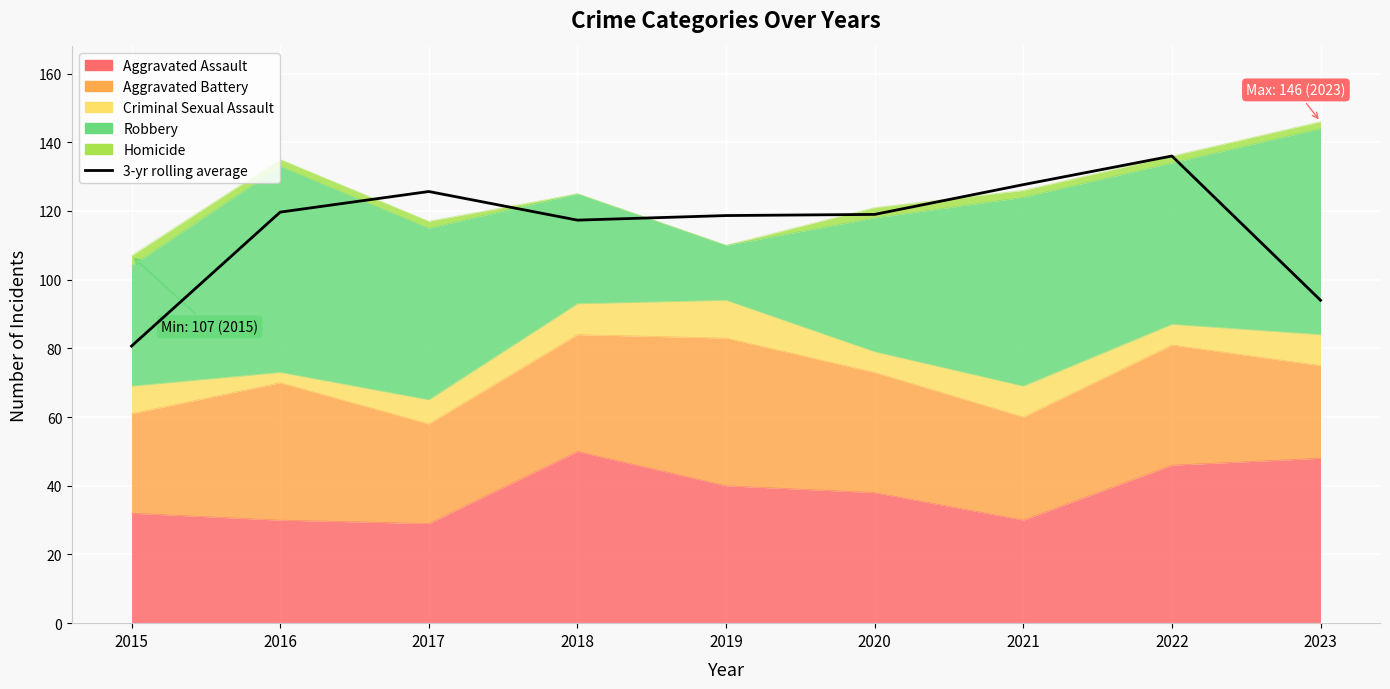

Reading left to right, transcribe all the data shown in this chart.

2015=80.7	2016=119.7	2017=125.7	2018=117.3	2019=118.7	2020=119.0	2021=127.7	2022=136.0	2023=94.0